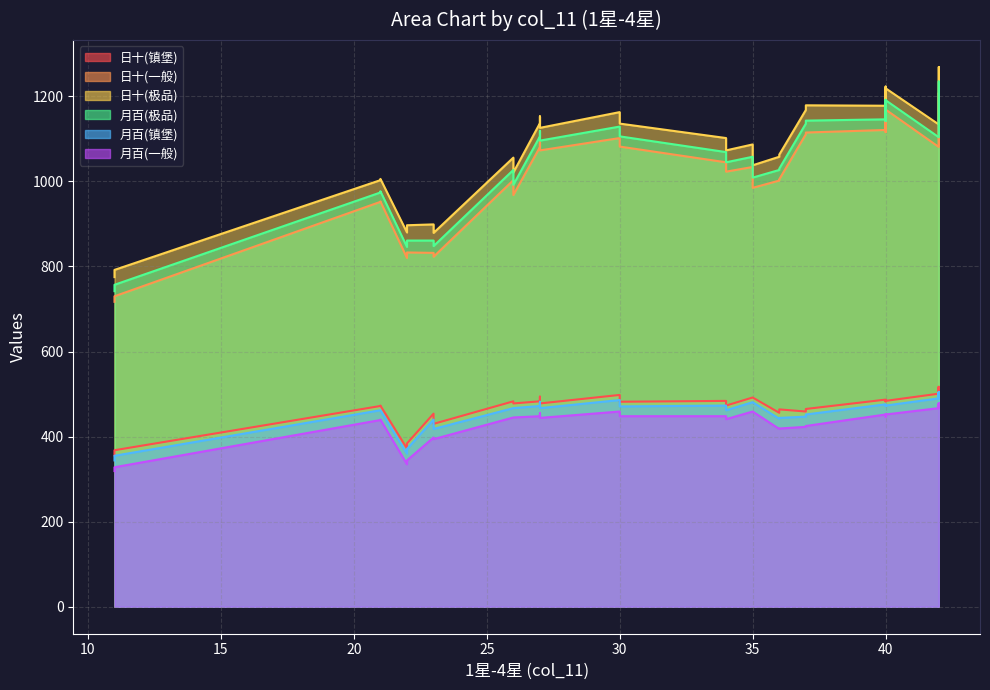

How many categories are shown in the chart?

39